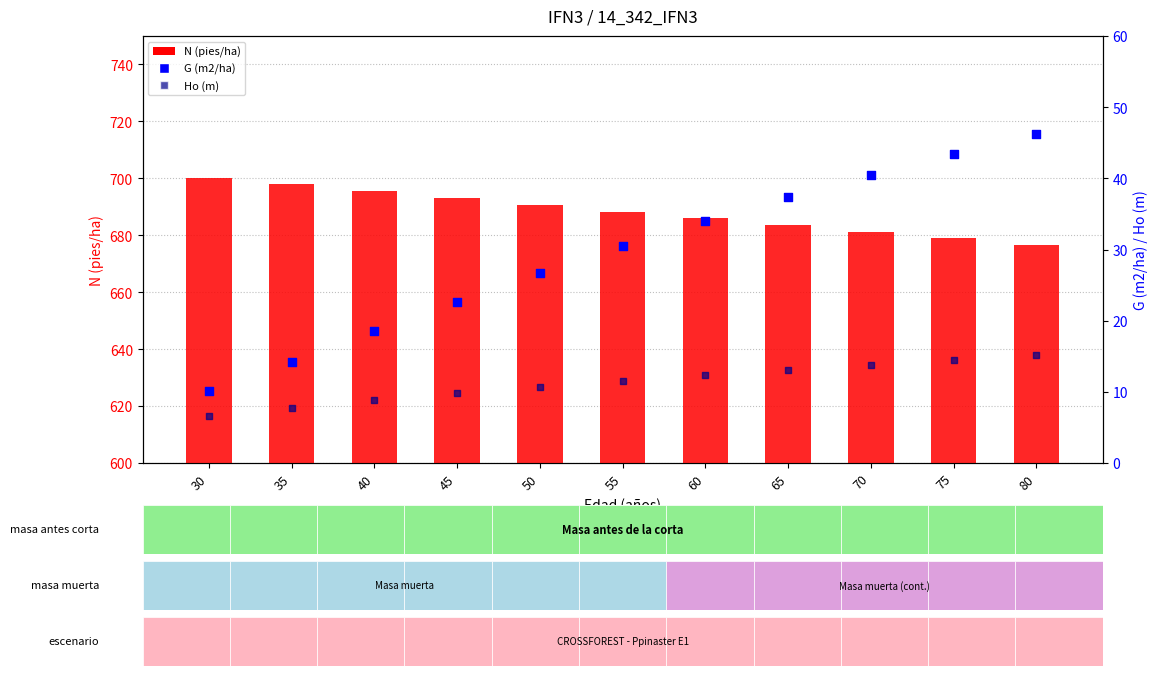

Is the value of N (pies/ha) at 65 greater than the value of G (m2/ha) at 30?

Yes